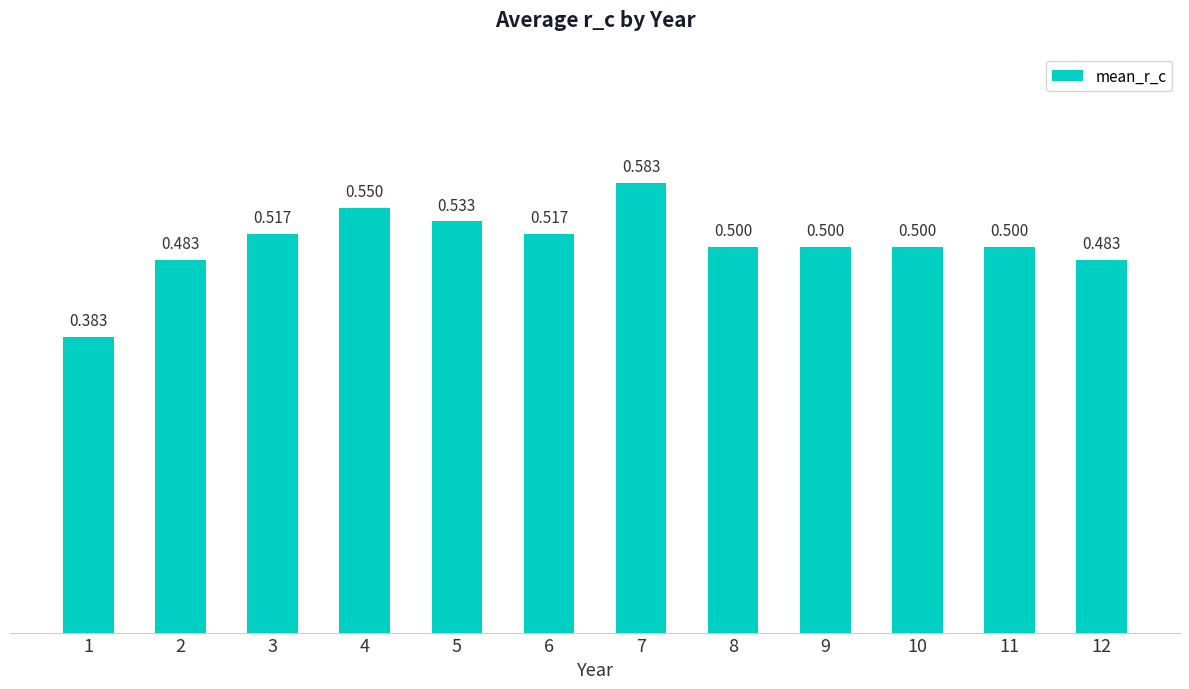

What is the difference between the second highest and minimum values?

0.2